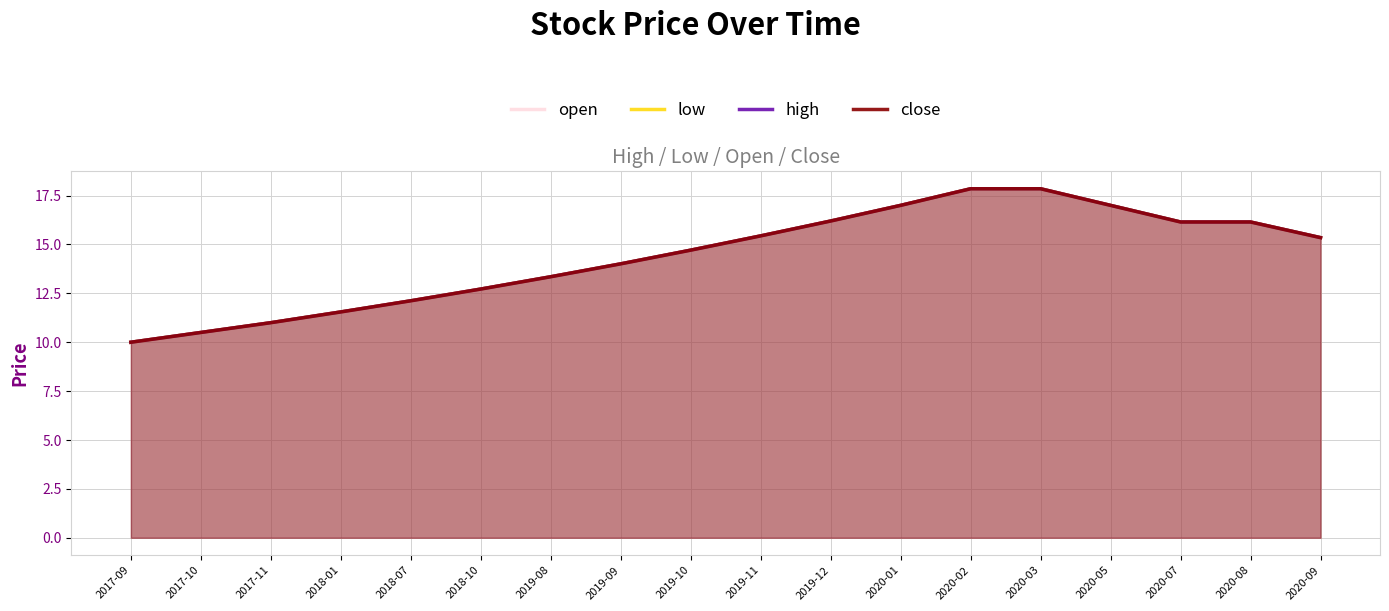

At 2020-02, list the series in order from smallest to largest.

open, low, high, close